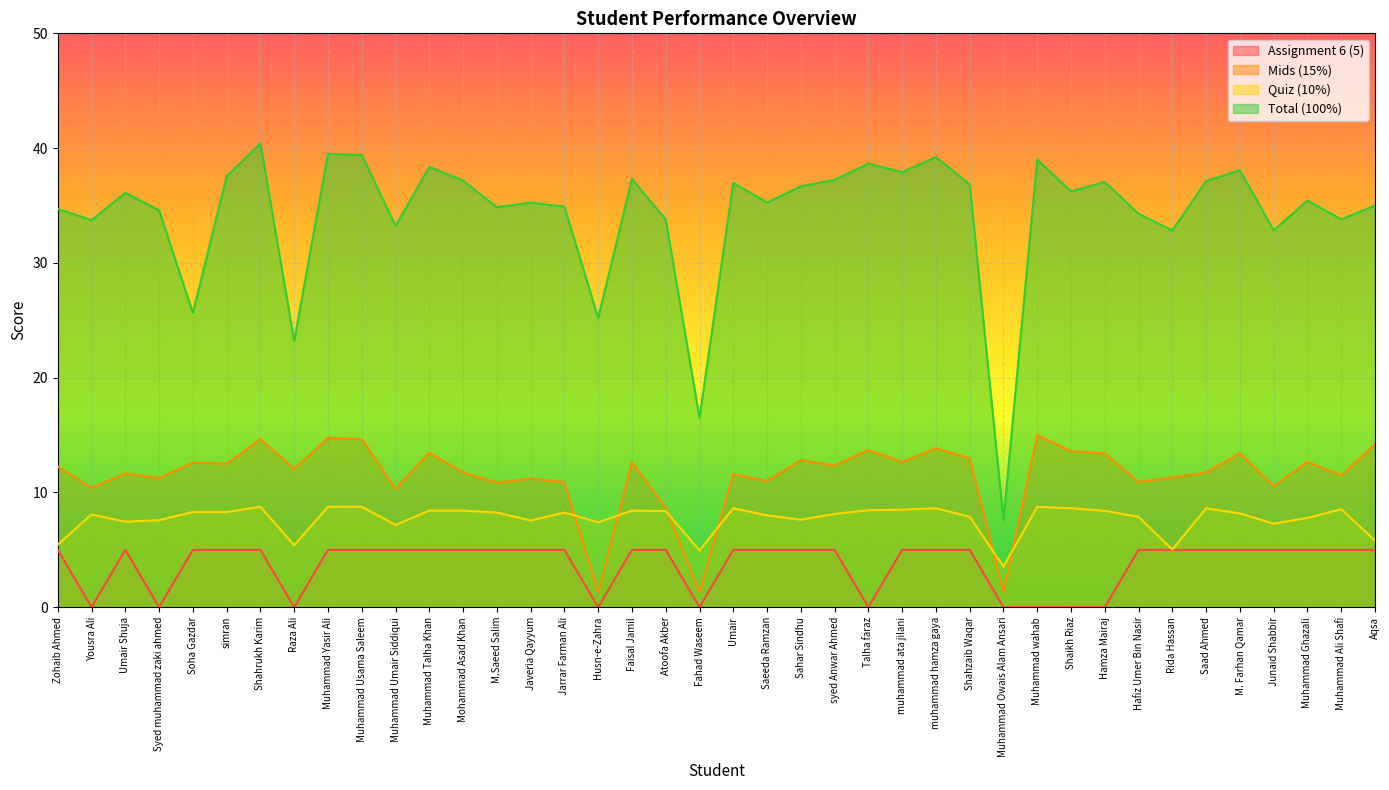

How many distinct data groups are displayed?

4